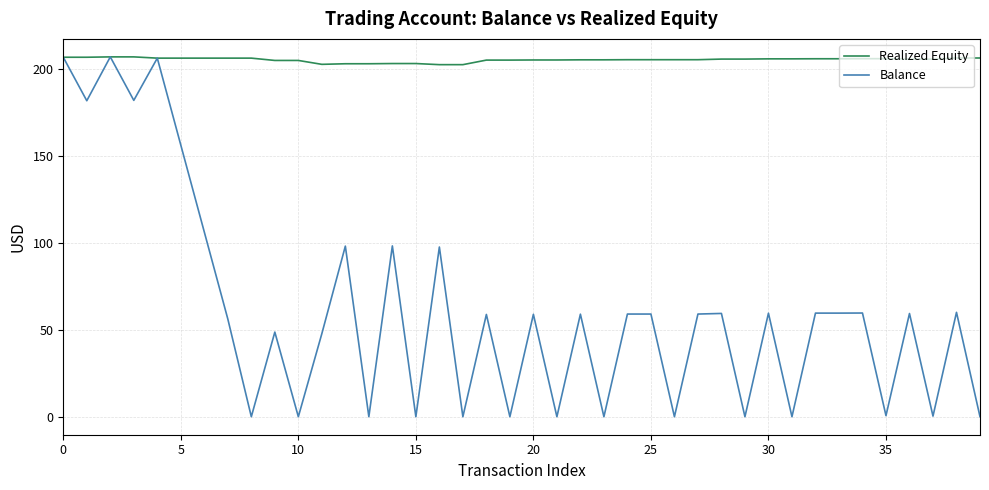

Which series has the widest spread of values?

Balance